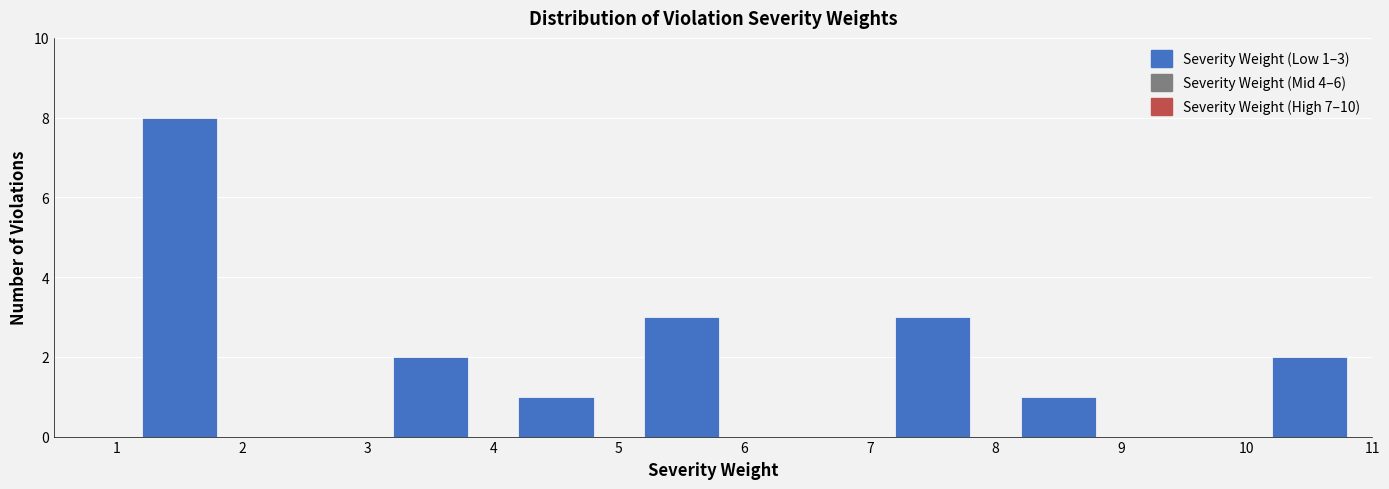

Over which range of the x-axis is the bar tallest?

1 to 2